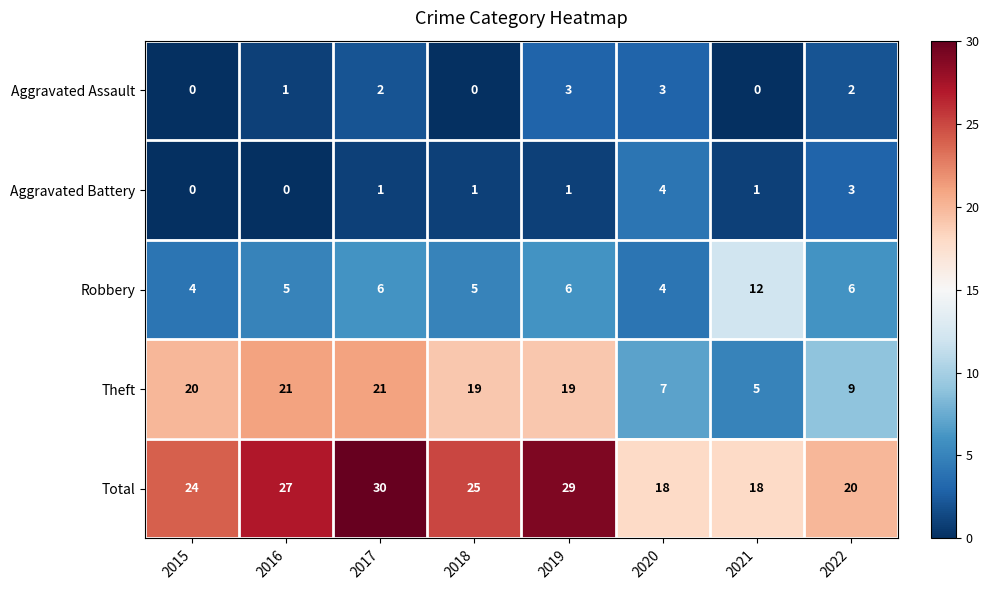

At which category is the sum across all series the highest?

2017